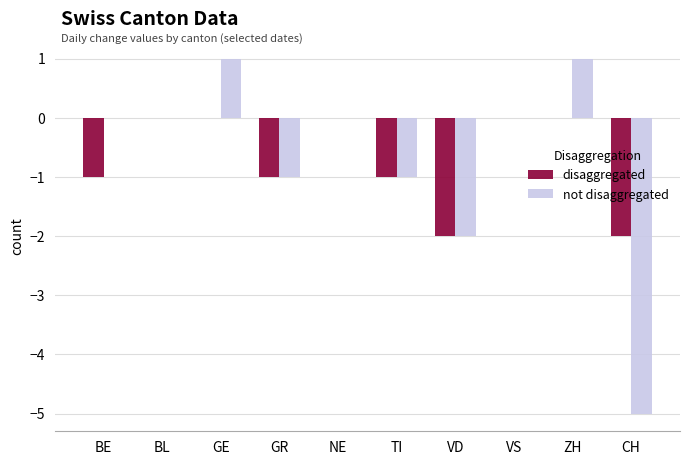

Is it true that disaggregated equals -2 at VD?

True